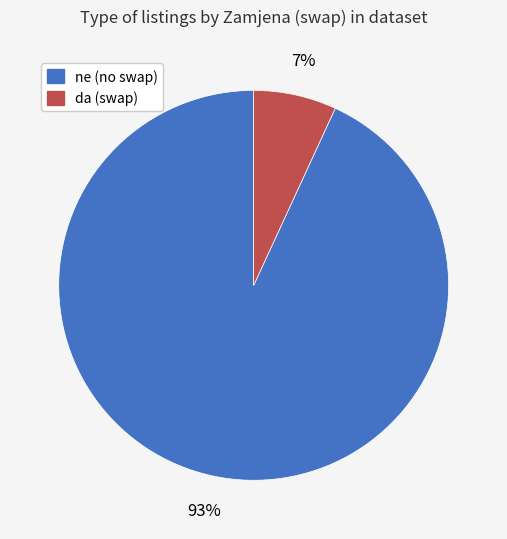

Does any single category account for the majority?

Yes